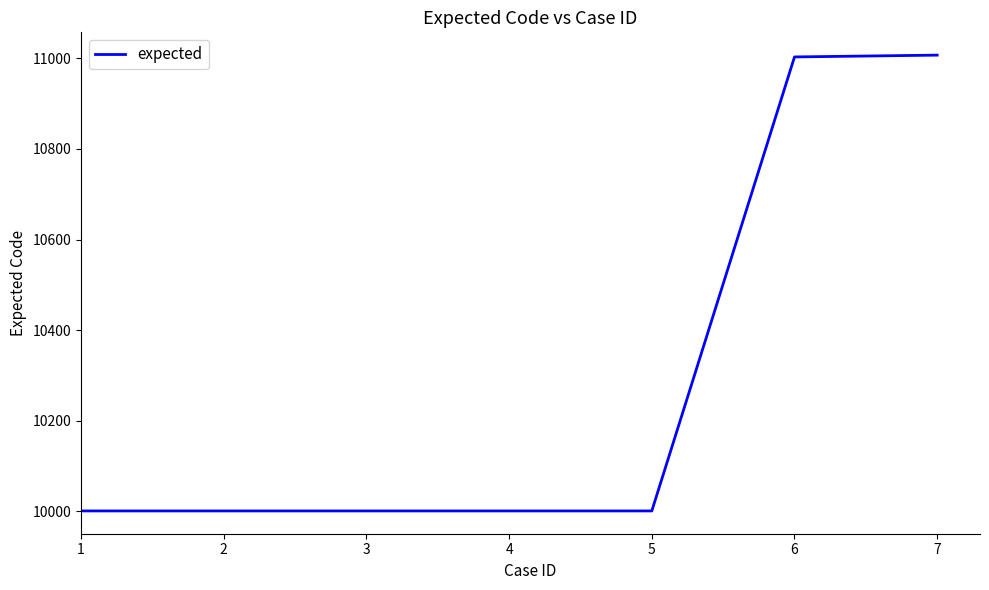

What is the sum of all values?

72015